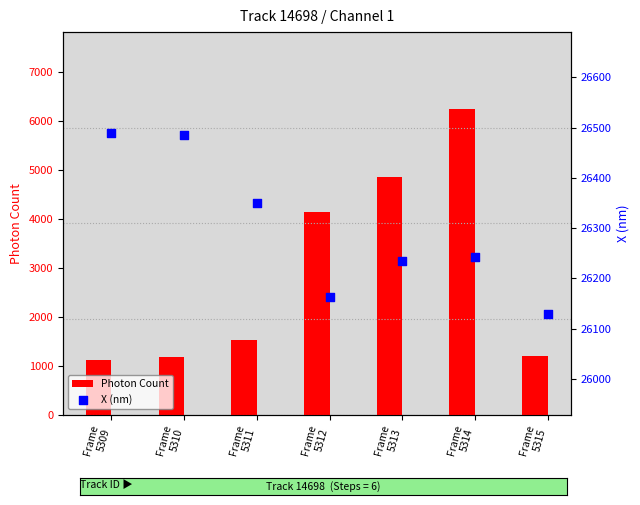

Which series has the largest total across all categories?

X (nm)